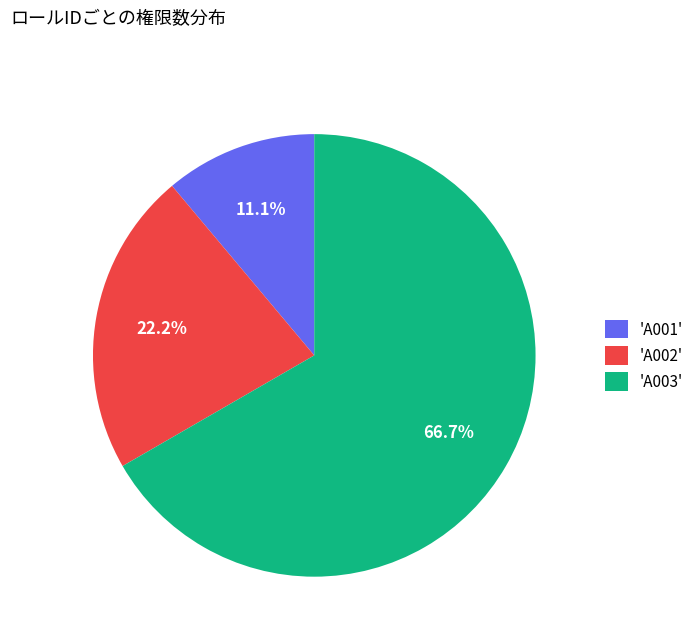

Which slice represents more than half of the pie?

'A003'